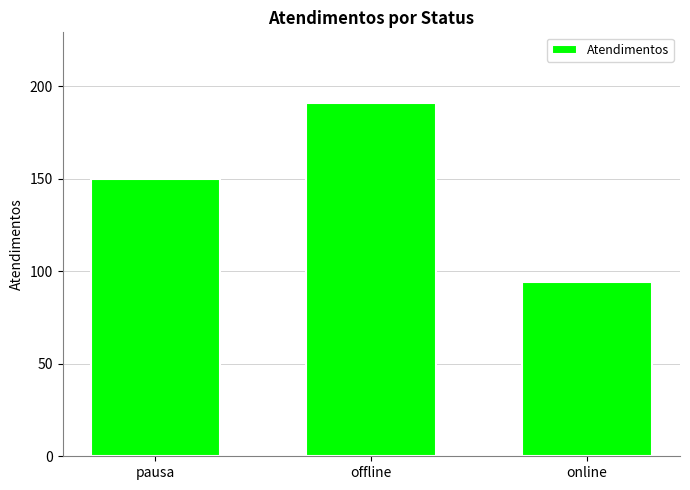

Between online and pausa, which is larger?

pausa